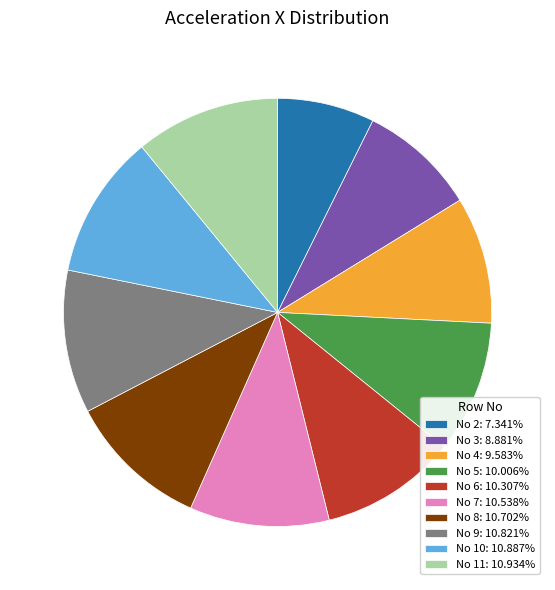

Approximately how many times larger is the value at No 5: 10.006% compared to No 9: 10.821%?

0.9